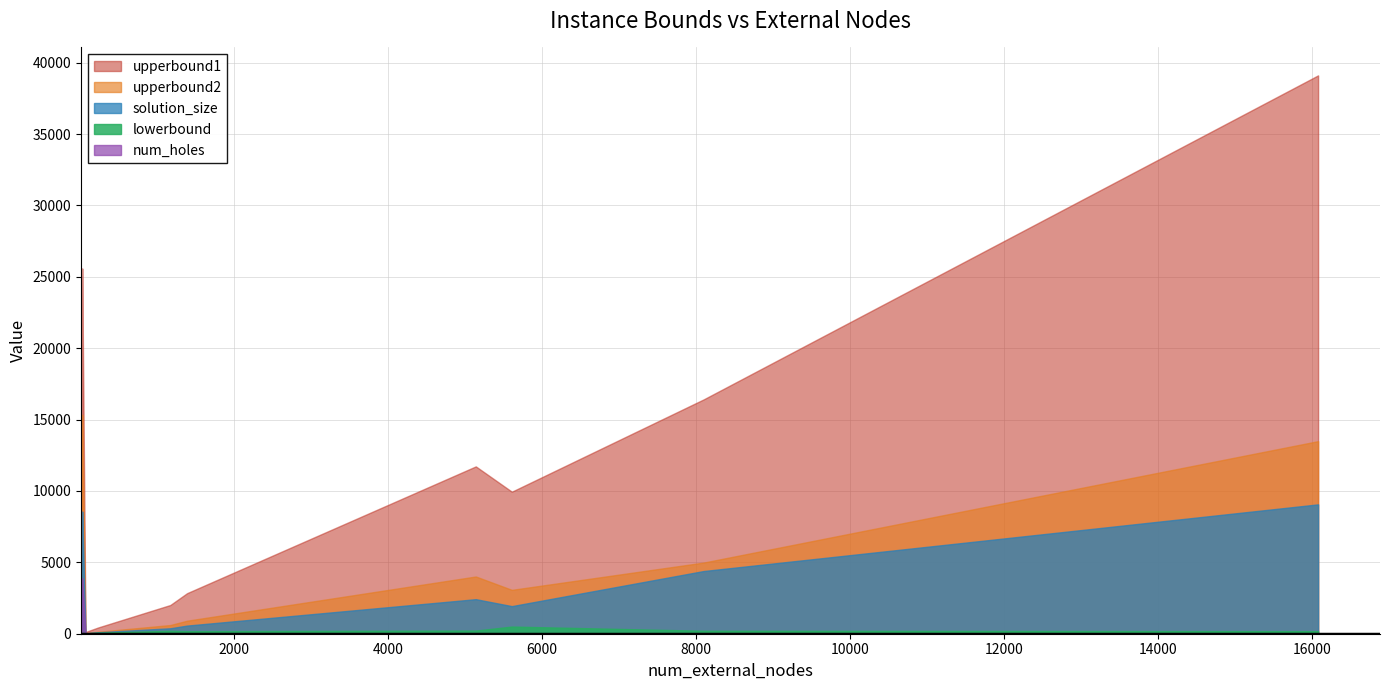

What is the difference between the solution_size values at 5140 and 28?

6141